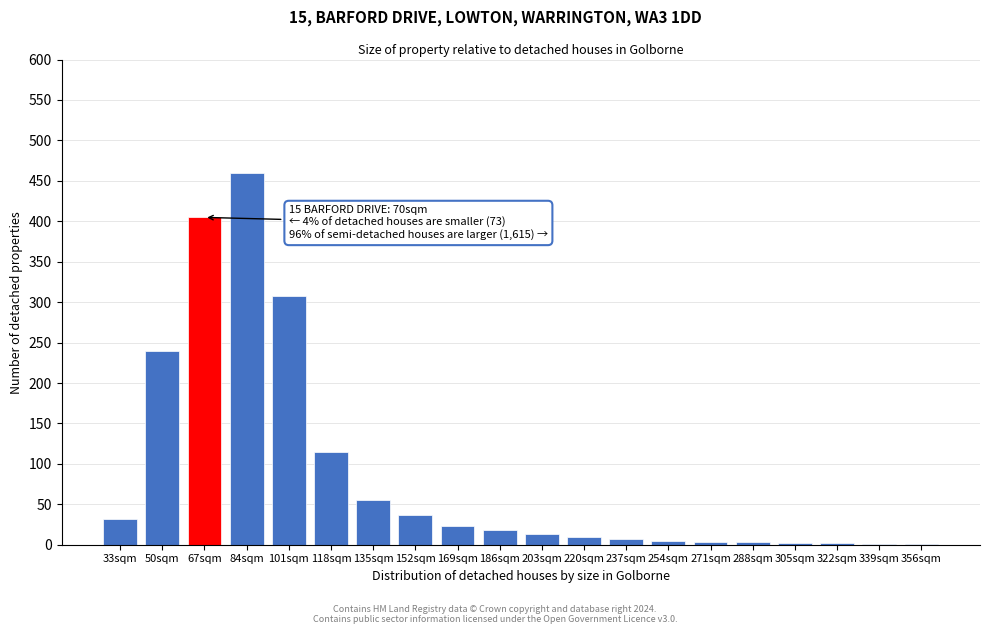

Where is the data nearest to the value 230?

50sqm